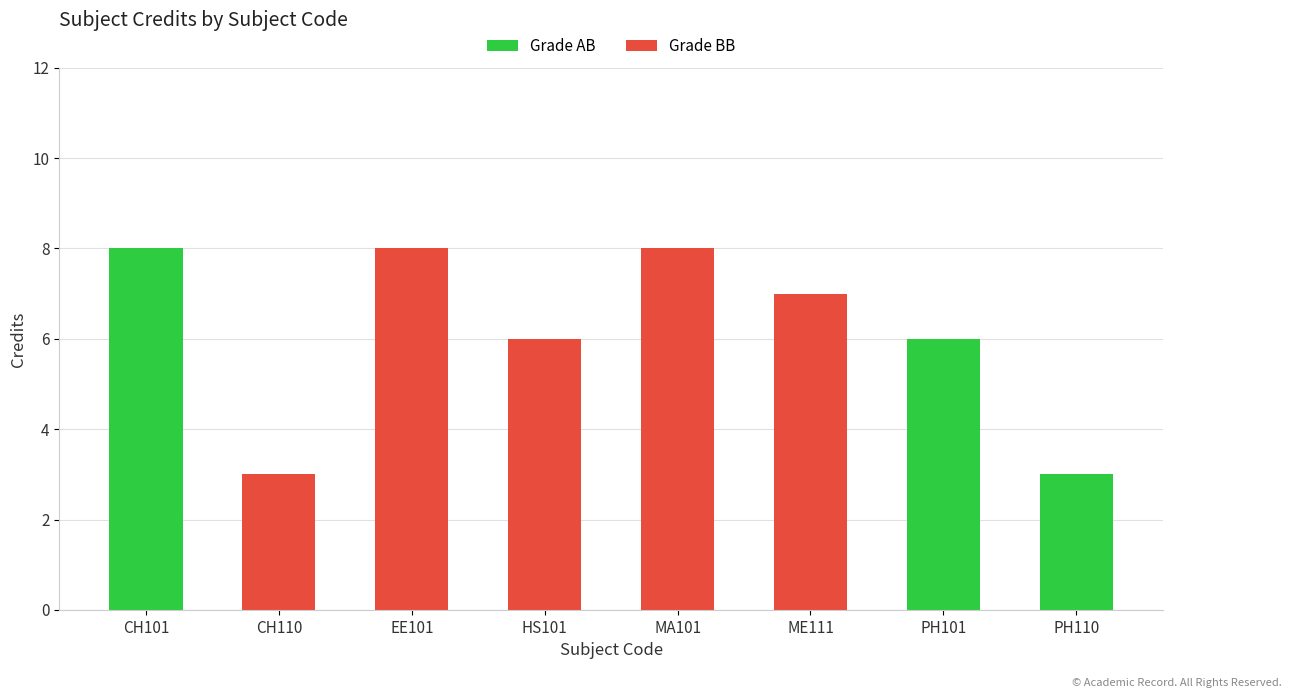

How many bars are there in total?

8